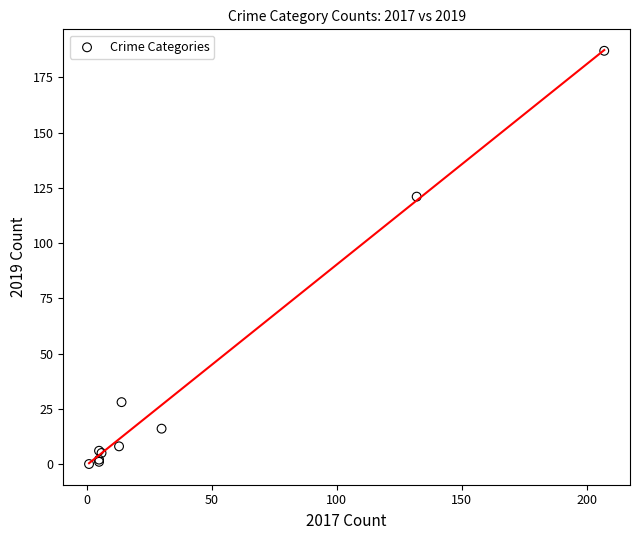

What Y value in the scatter plot is closest to 93?

121